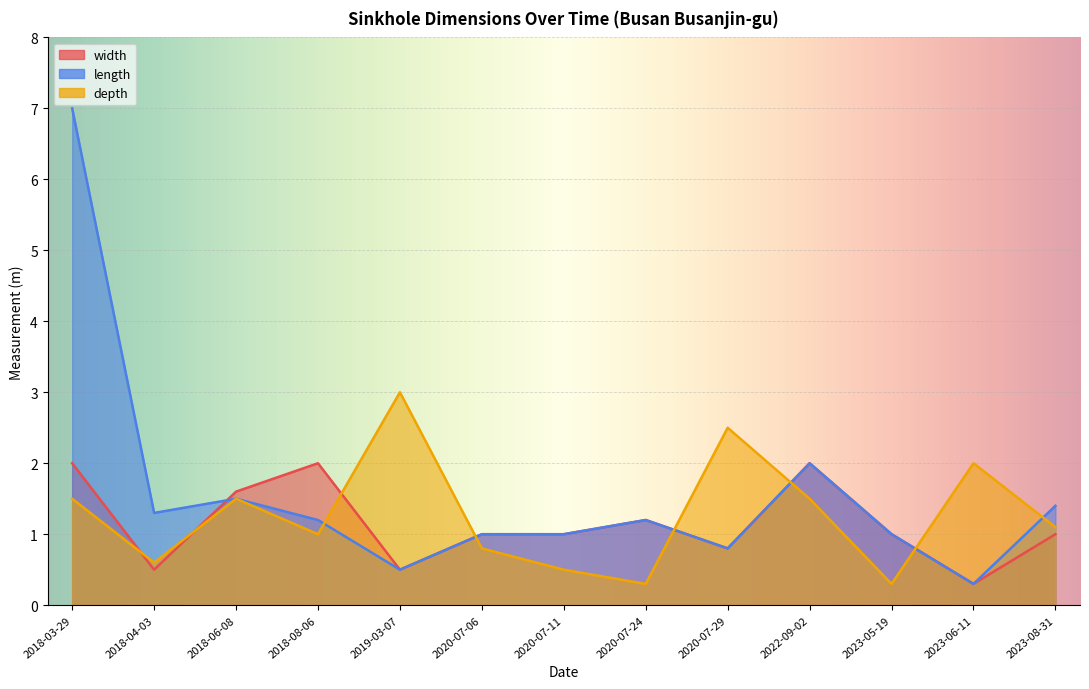

What is the difference between the maximum and second lowest values in the width series?

1.5